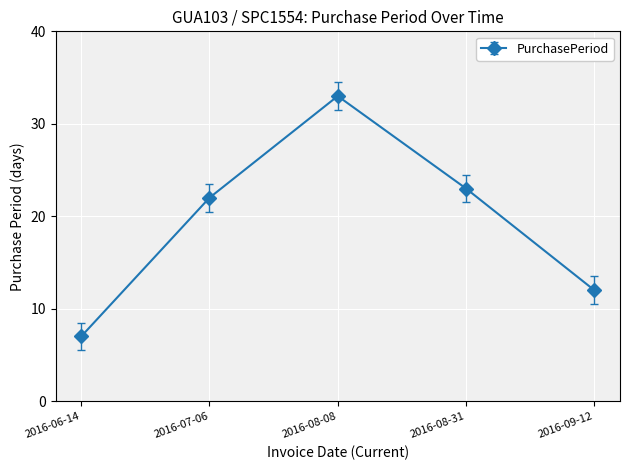

Reading left to right, extract all data points from this chart.

7	22	33	23	12